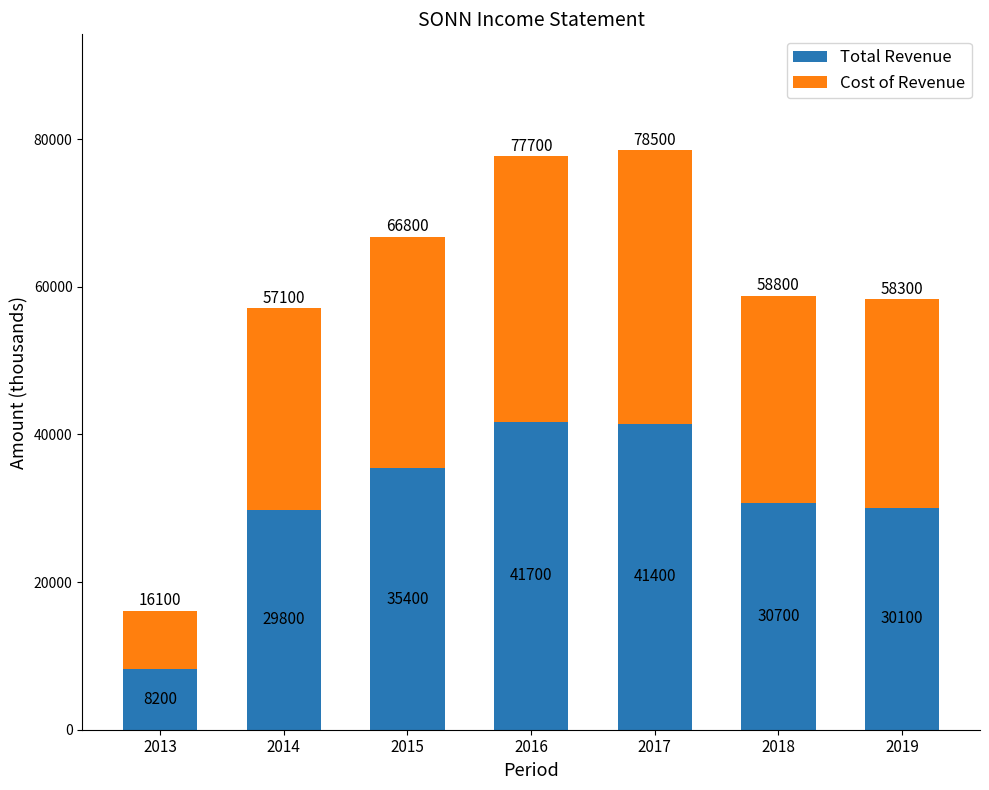

Where does the Total Revenue series first go above 30700?

2015